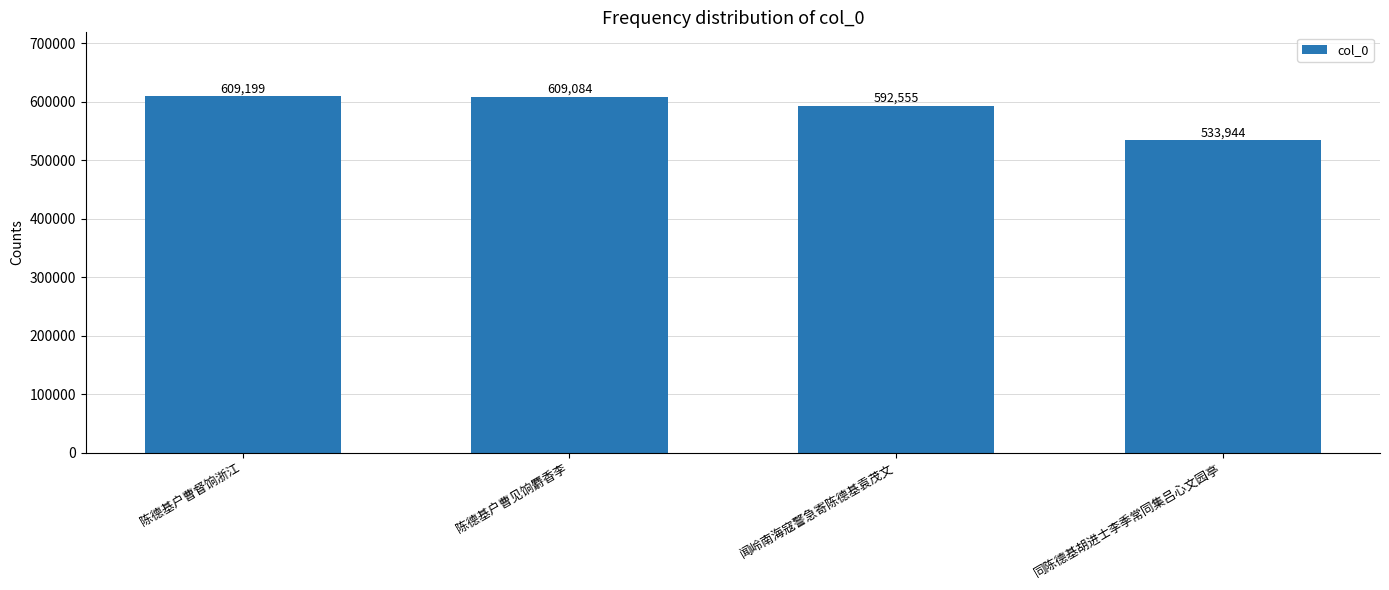

Reading left to right, transcribe all the data shown in this chart.

609199	609084	592555	533944